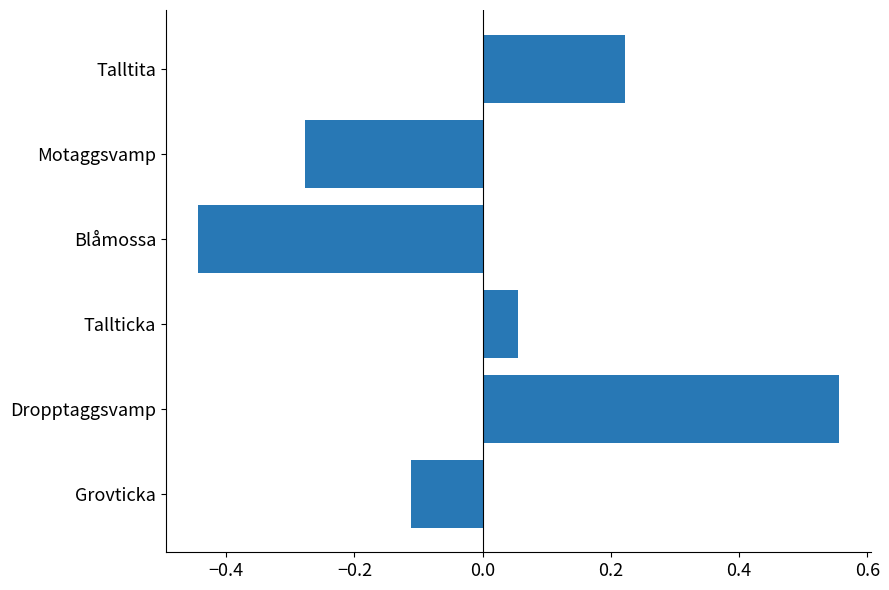

Between Motaggsvamp and Blåmossa, which is larger?

Motaggsvamp